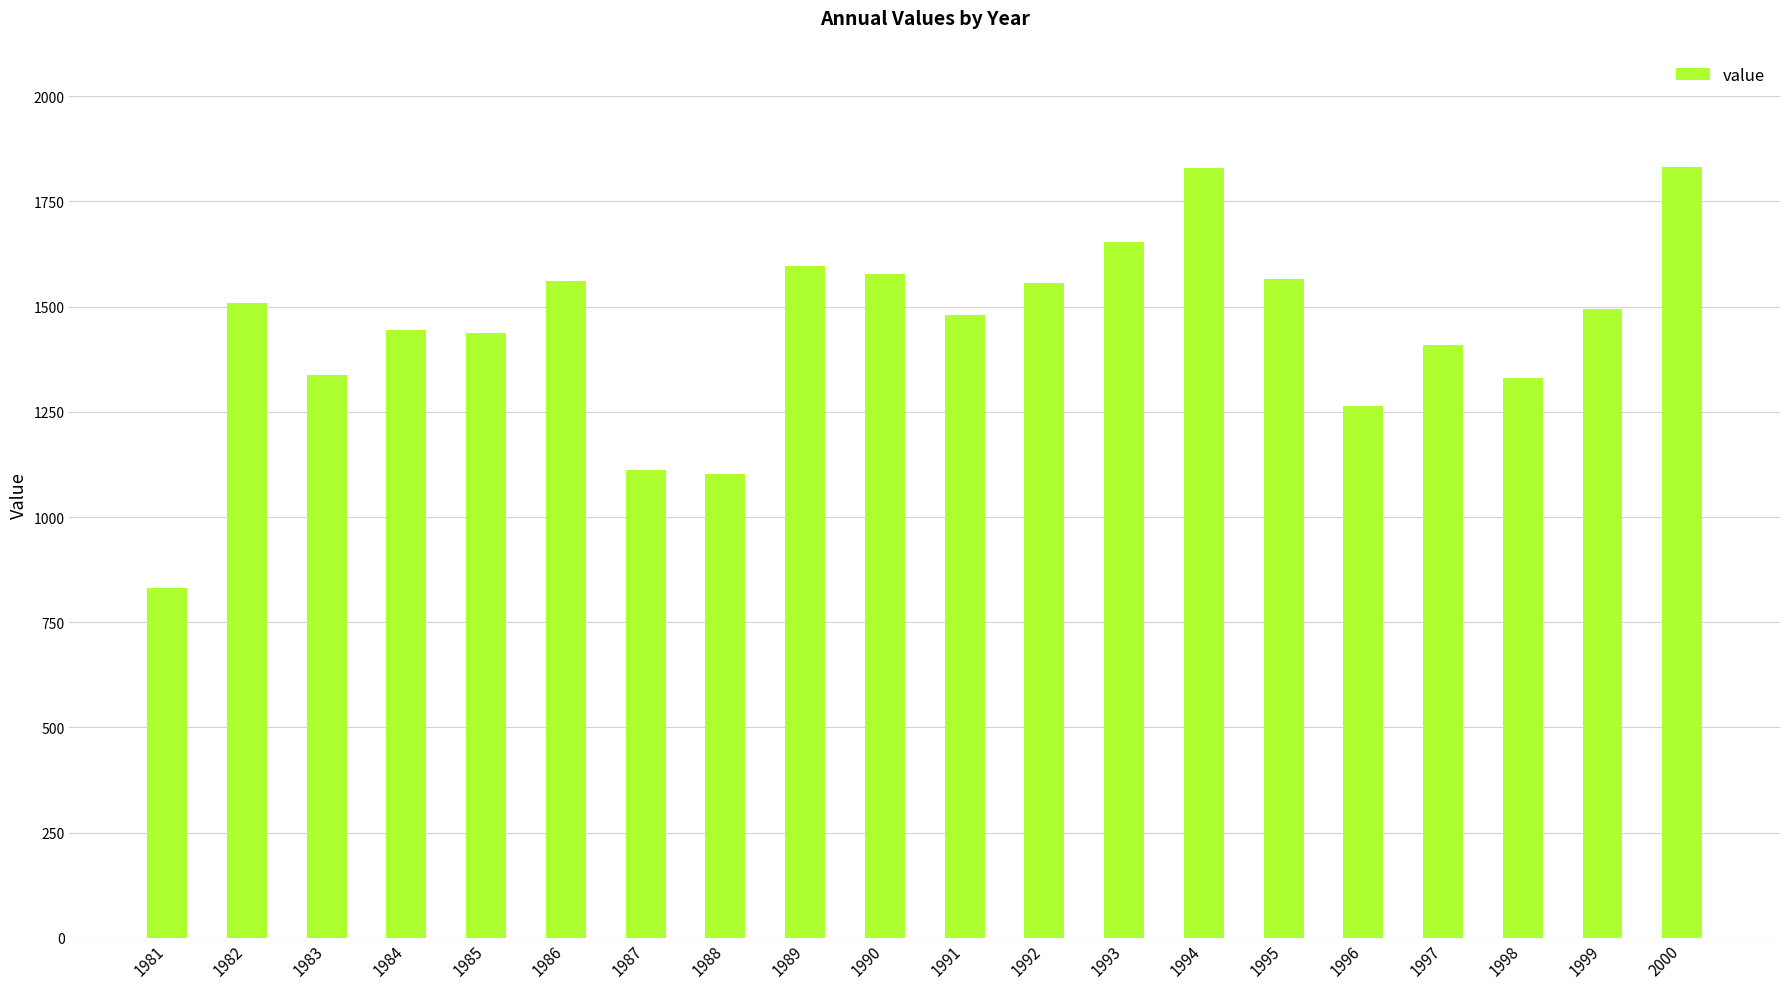

The chart shows a value of 1874 at 1985. True or false?

False